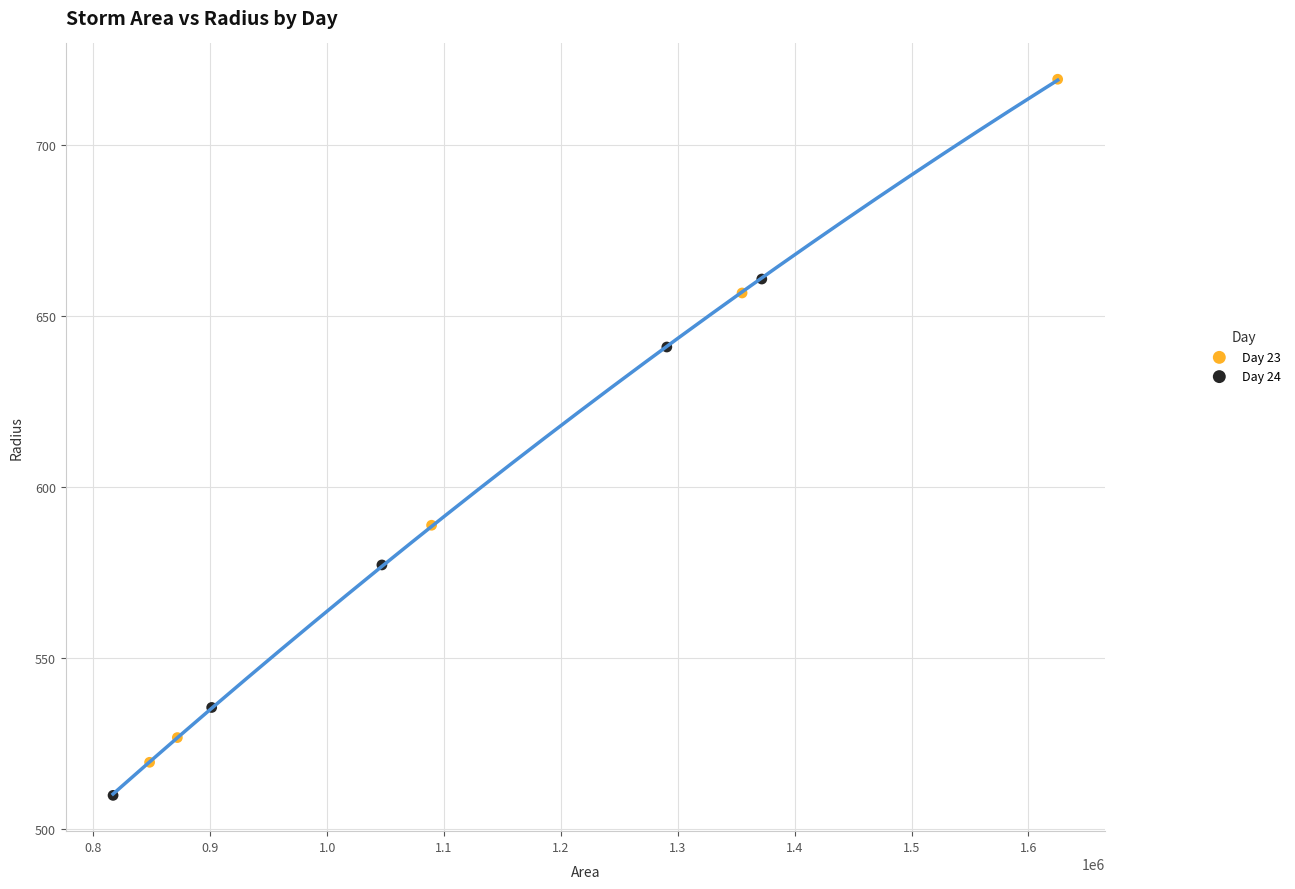

Which series has the largest Y range (max minus min)?

Day 23